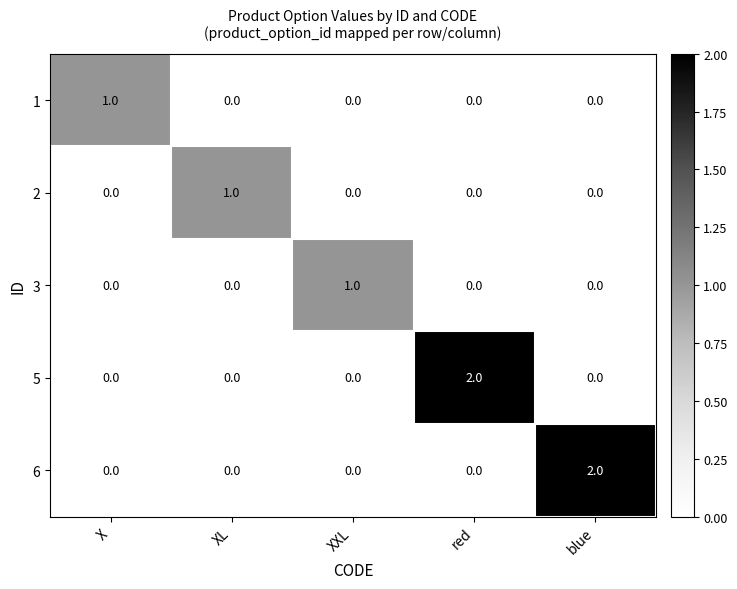

Which category has the highest value in the 5 series?

red